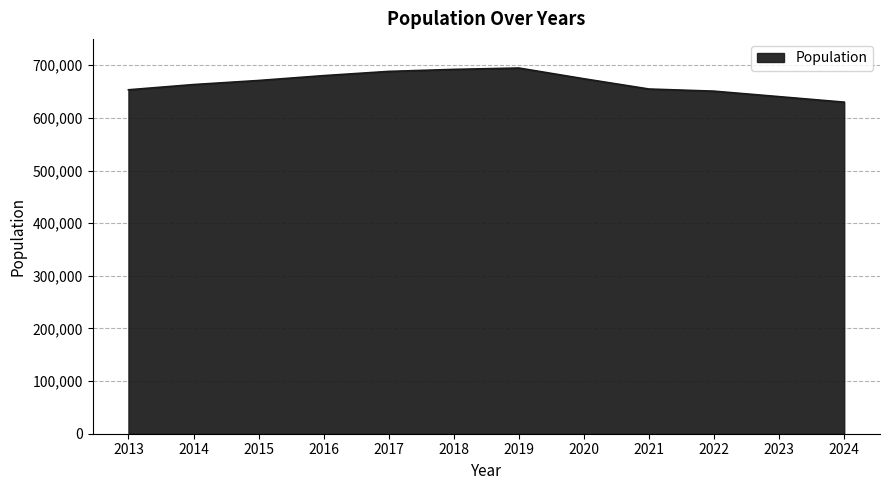

True or false: the data shows 1019439 at 2018.

False